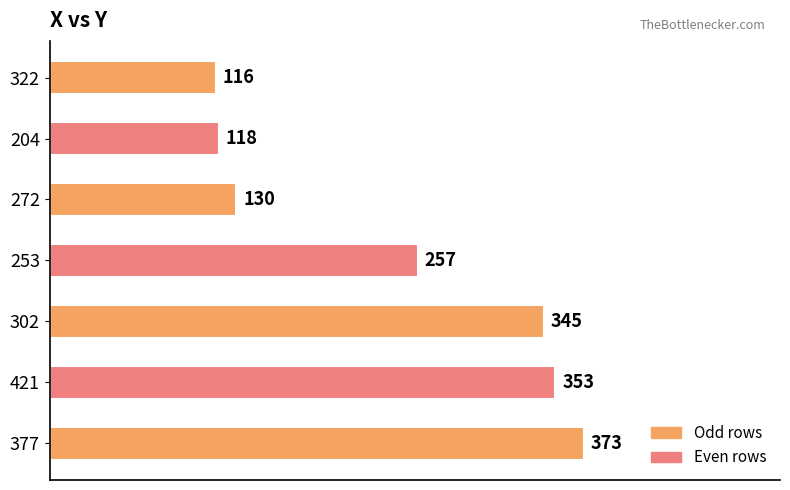

The value at 253 is 64. True or false?

False